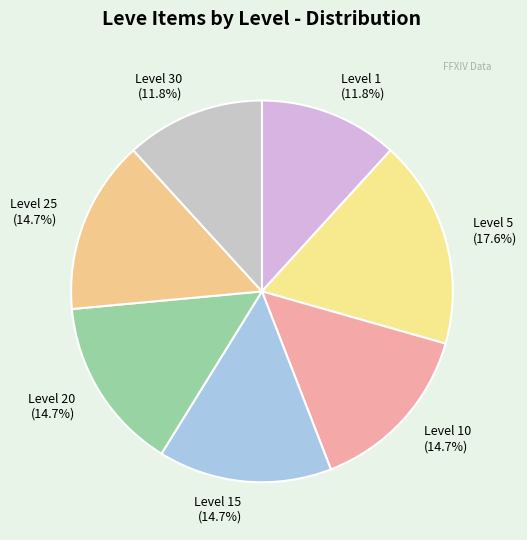

Which category has the biggest portion of the pie?

Level 5 (17.6%)